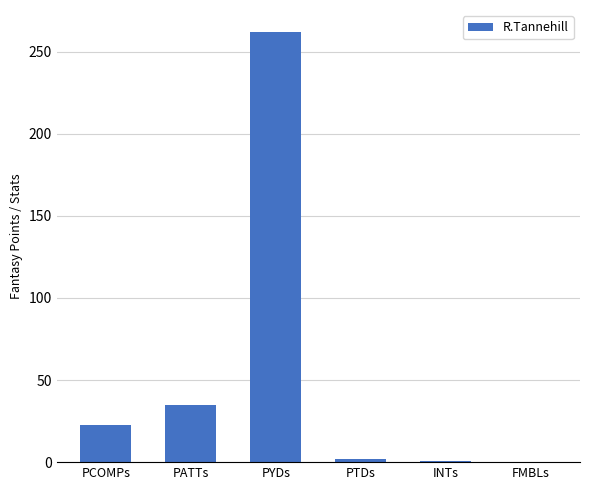

The chart shows a value of 22.8 at PCOMPs. True or false?

True